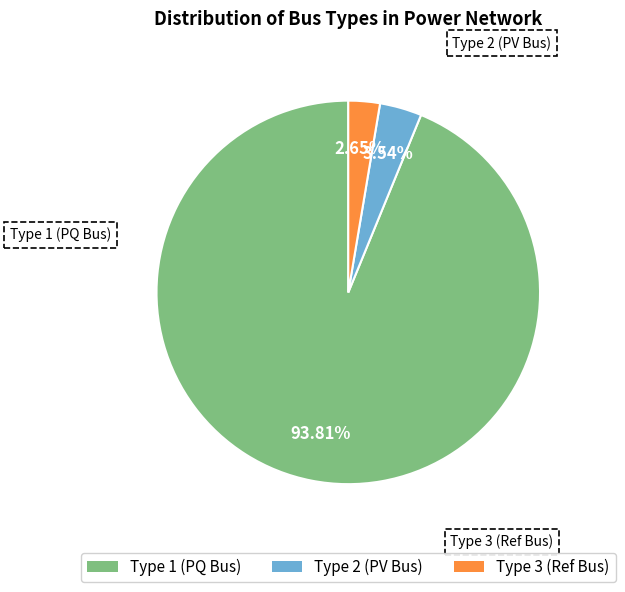

Which has a higher value, Type 2 (PV Bus) or Type 3 (Ref Bus)?

Type 2 (PV Bus)